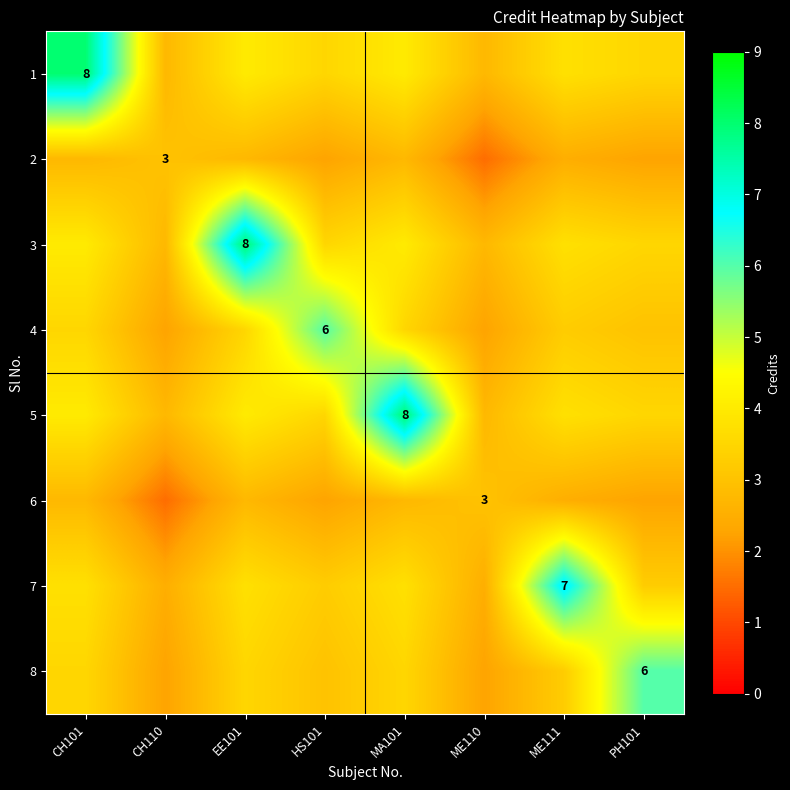

What is the sum of all 7 values?

29.8